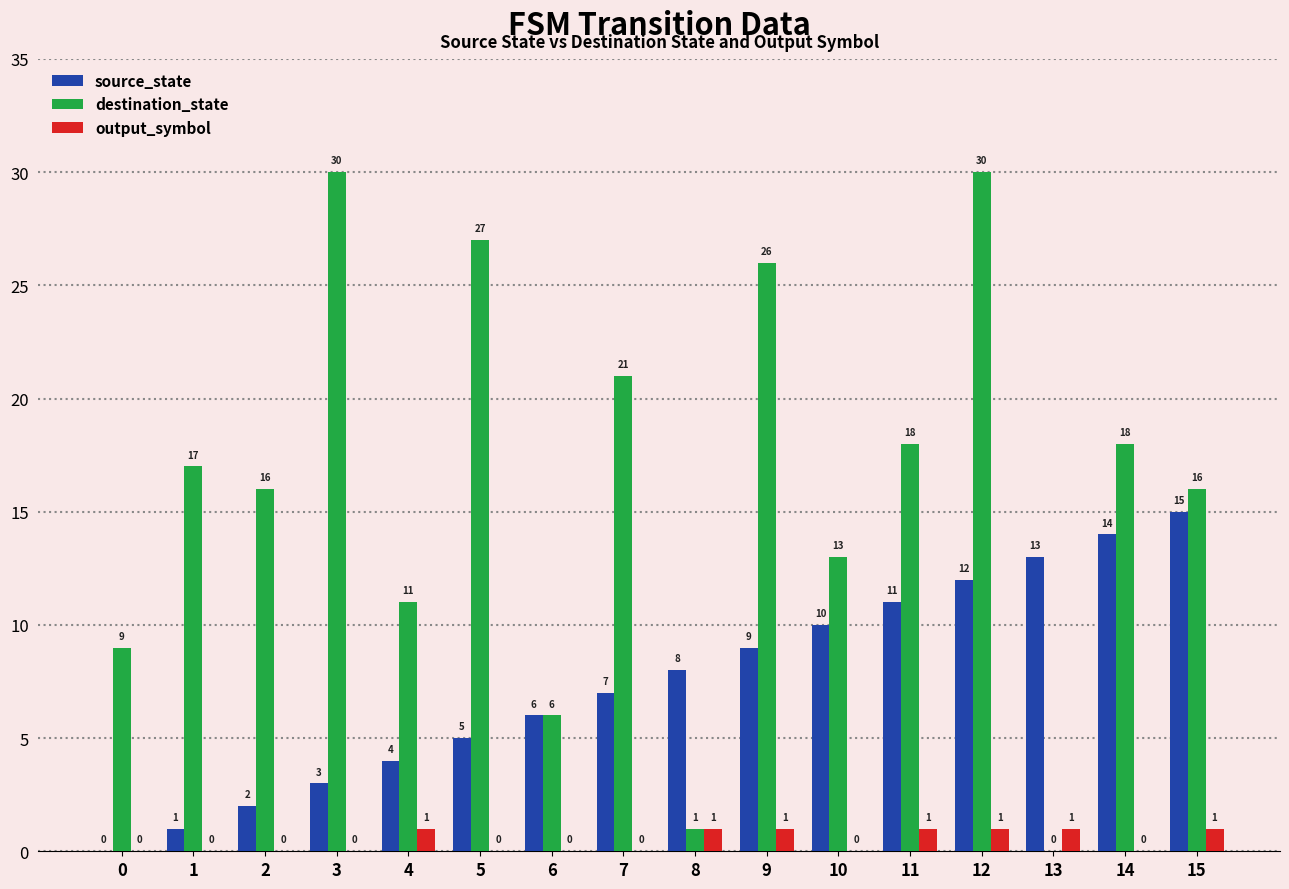

What are all the series names shown in the legend?

source_state, destination_state, output_symbol